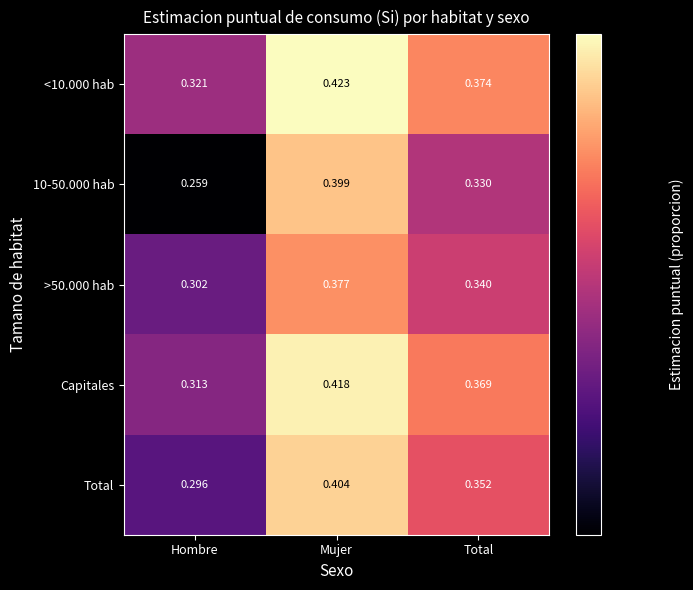

At which category does the chart reach its peak across all series?

Mujer